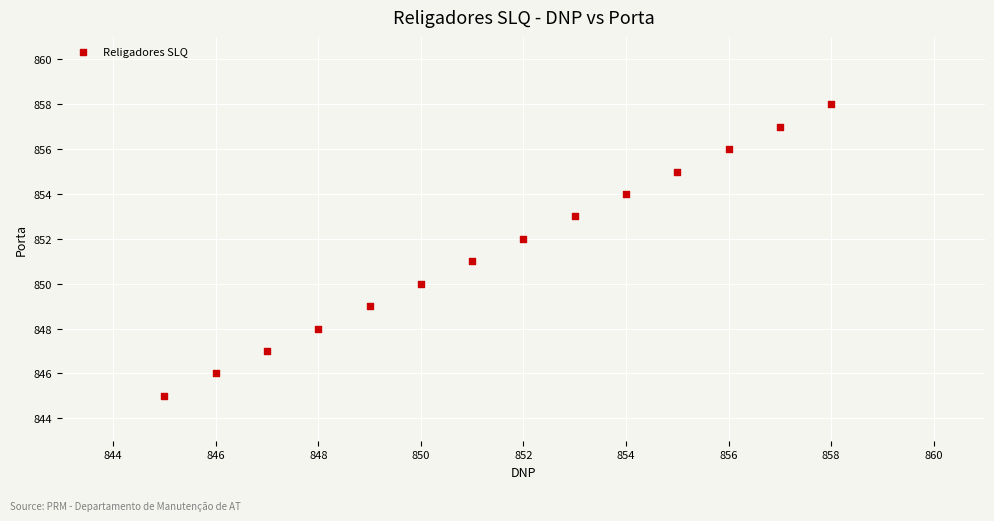

What is the range of X values (max minus min)?

13